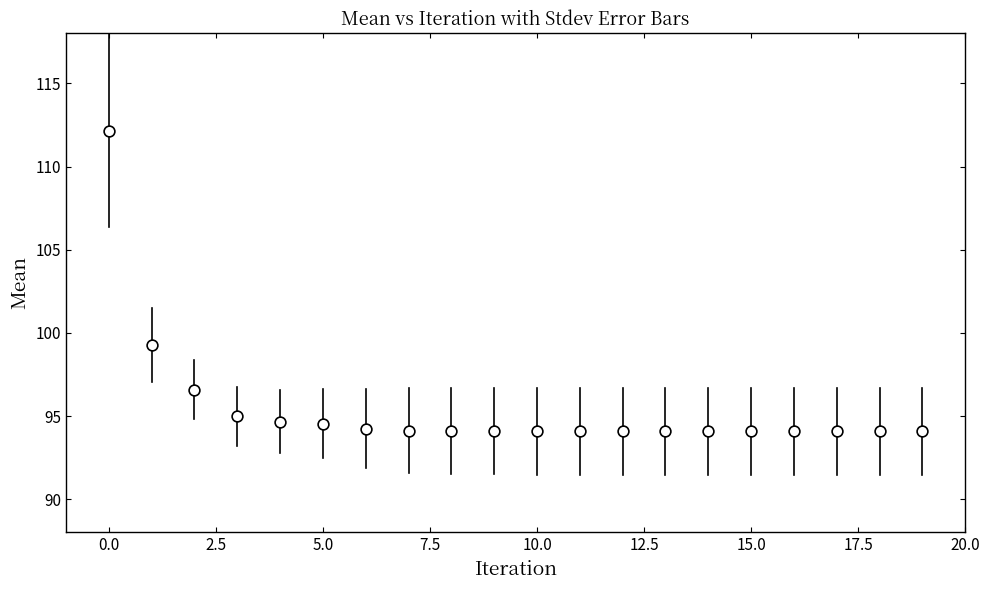

What Y value in the scatter plot is closest to 103?

99.3